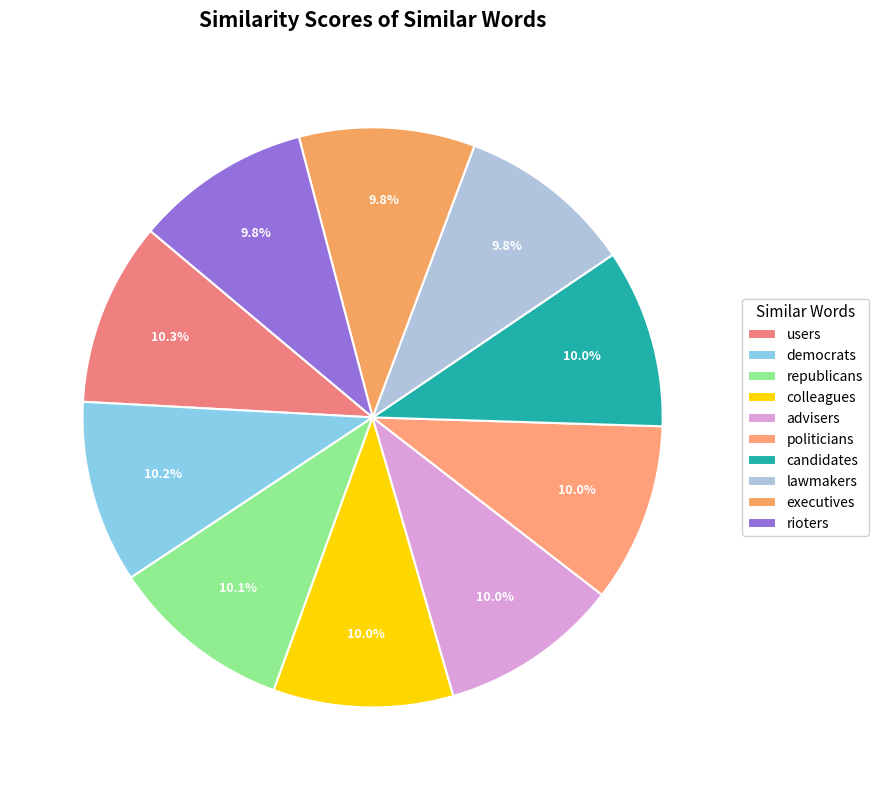

How many slices are in this pie chart?

10